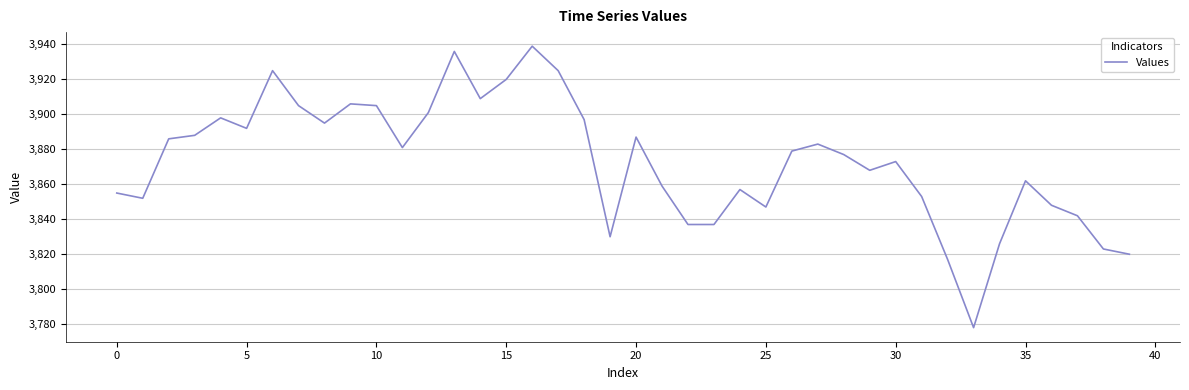

What is the maximum value shown in the chart?

3939